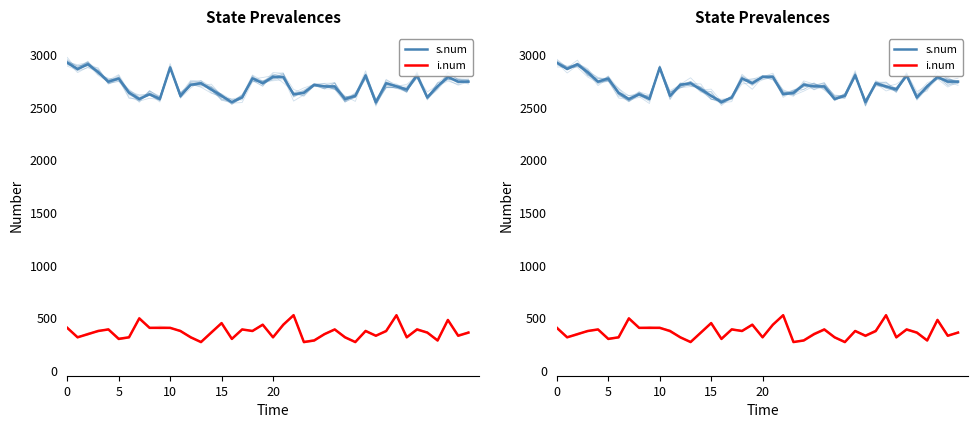

Which series has the widest spread of values?

s.num